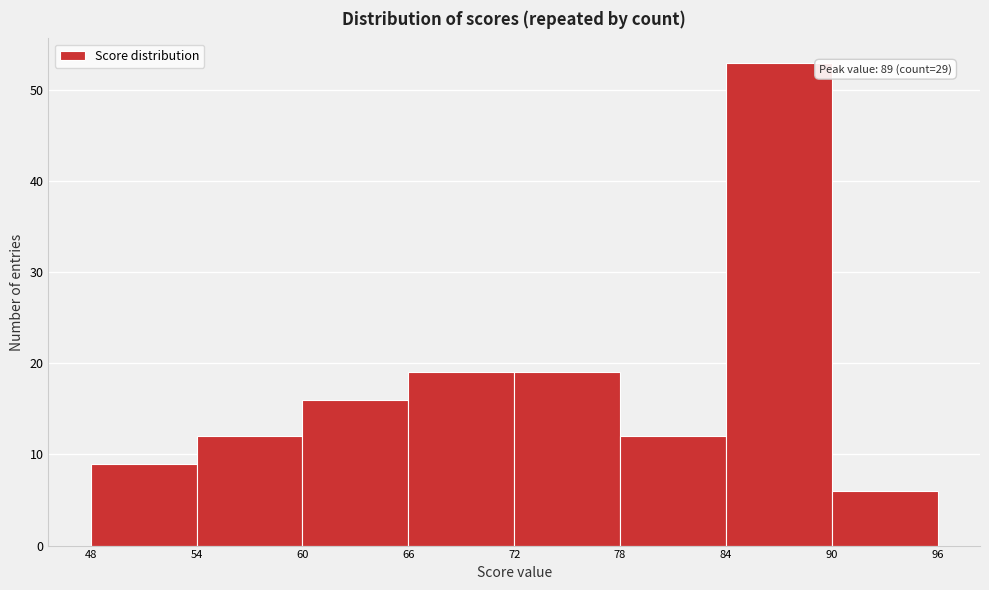

Over which range of the x-axis is the bar tallest?

84 to 90